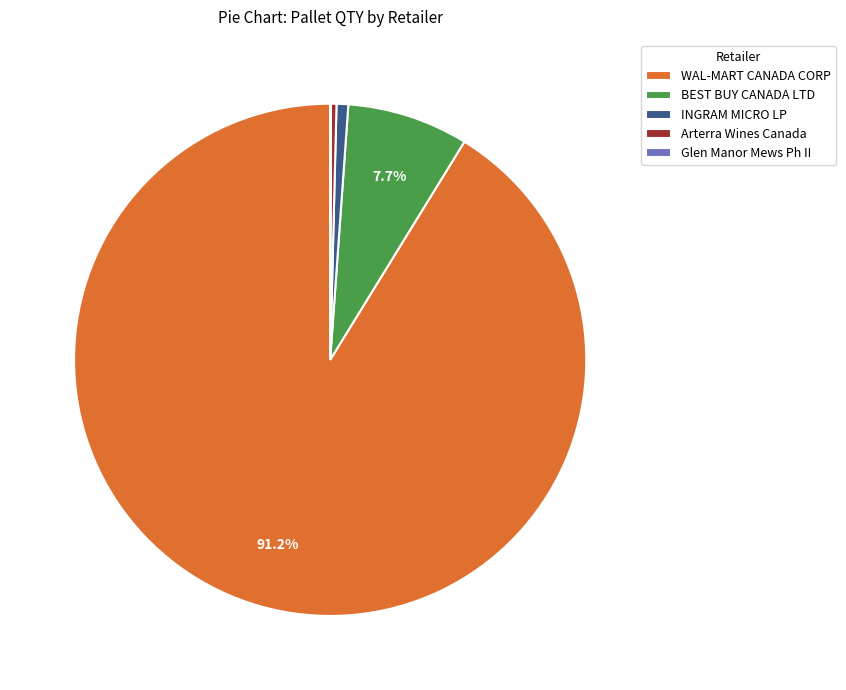

Do Arterra Wines Canada and BEST BUY CANADA LTD together represent more than half of the pie?

No